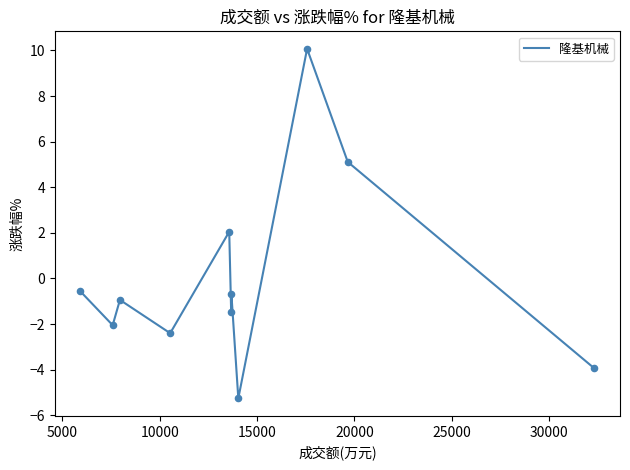

What is the smallest value displayed?

-5.3